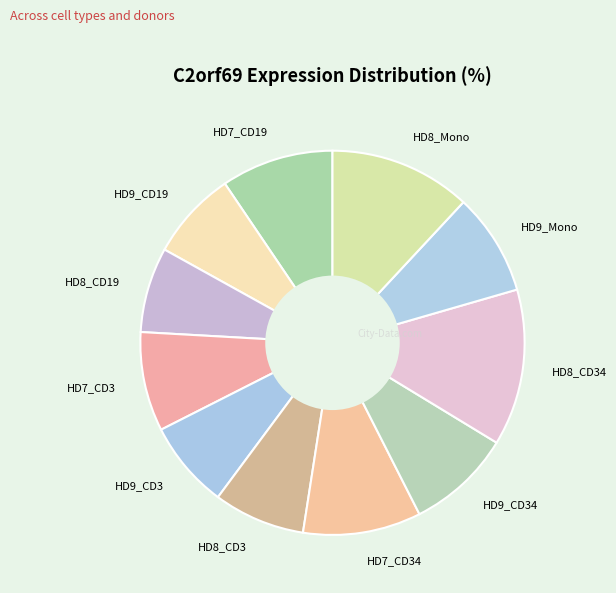

Which slice is the largest?

HD8_CD34